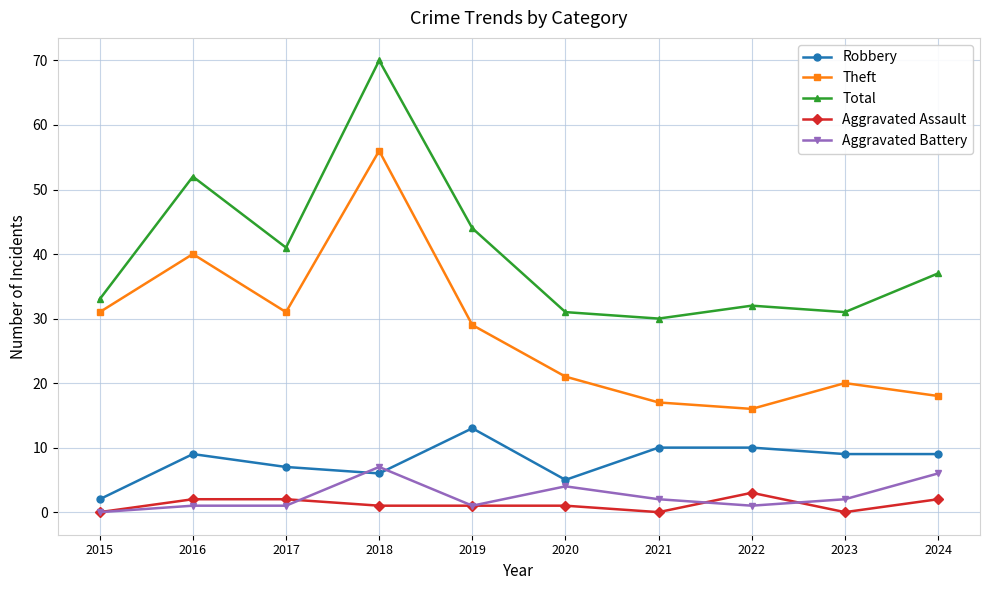

Reading right to left, list all the values displayed in this chart.

Robbery: 2024=9	2023=9	2022=10	2021=10	2020=5	2019=13	2018=6	2017=7	2016=9	2015=2
Theft: 2024=18	2023=20	2022=16	2021=17	2020=21	2019=29	2018=56	2017=31	2016=40	2015=31
Total: 2024=37	2023=31	2022=32	2021=30	2020=31	2019=44	2018=70	2017=41	2016=52	2015=33
Aggravated Assault: 2024=2	2023=0	2022=3	2021=0	2020=1	2019=1	2018=1	2017=2	2016=2	2015=0
Aggravated Battery: 2024=6	2023=2	2022=1	2021=2	2020=4	2019=1	2018=7	2017=1	2016=1	2015=0